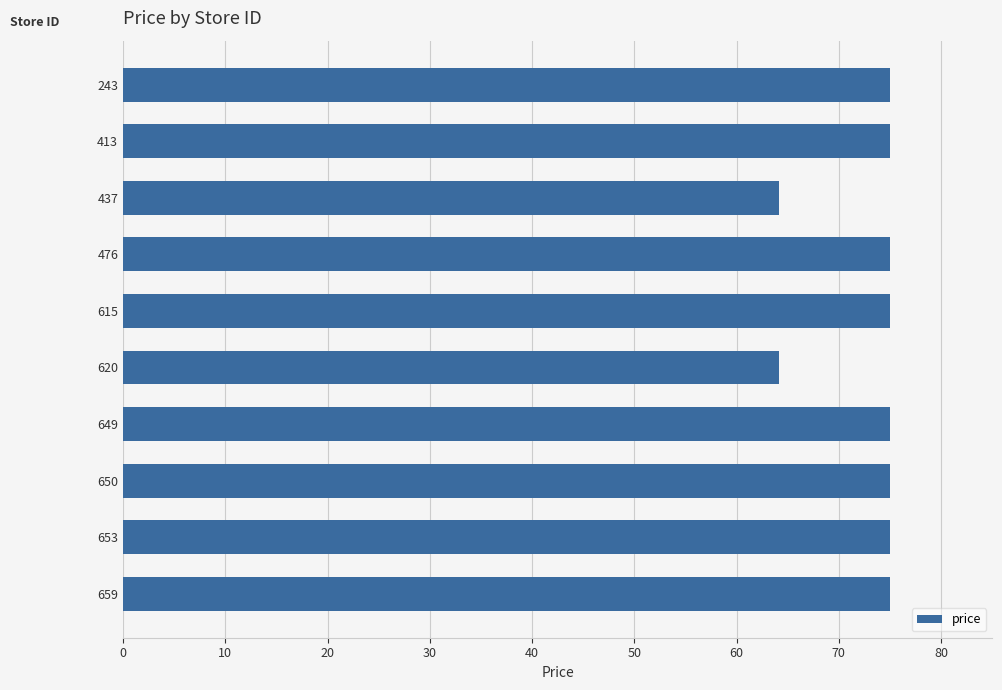

The value at 615 is 75.0. True or false?

True